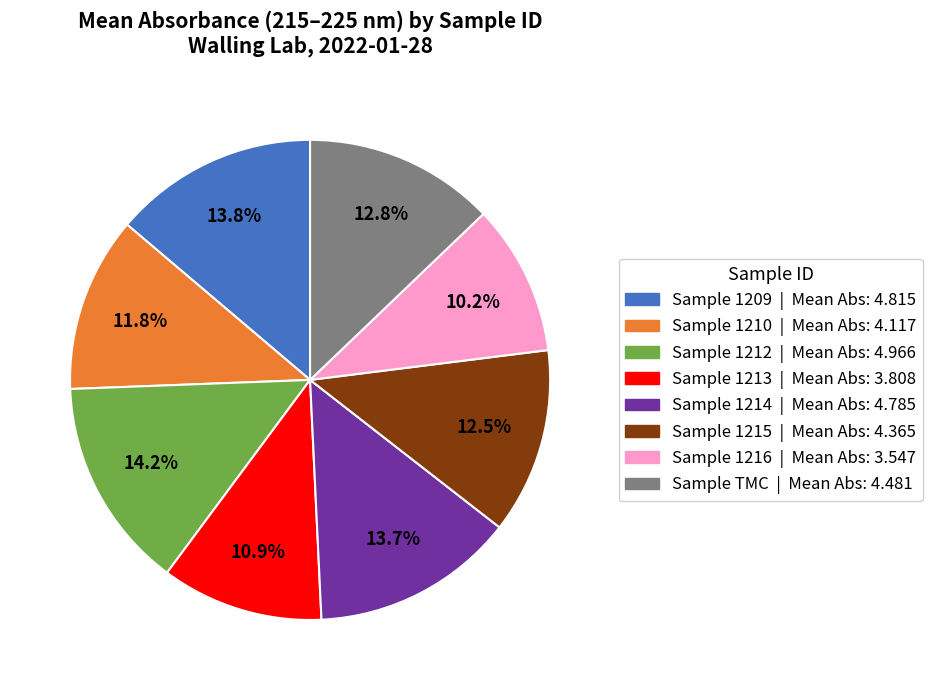

What is the ratio of the value at Sample 1210 | Mean Abs: 4.117 to the value at Sample 1209 | Mean Abs: 4.815?

0.9